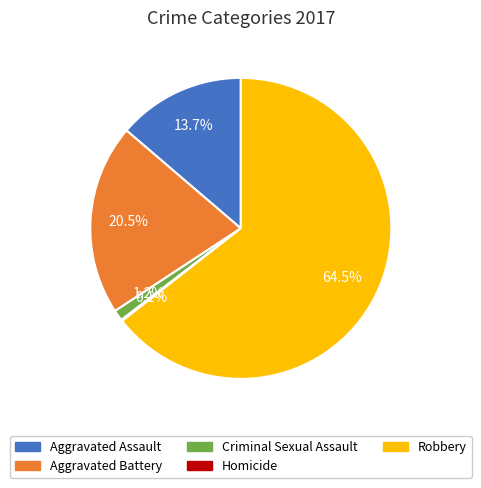

True or false: Aggravated Assault accounts for 14% of the total.

True